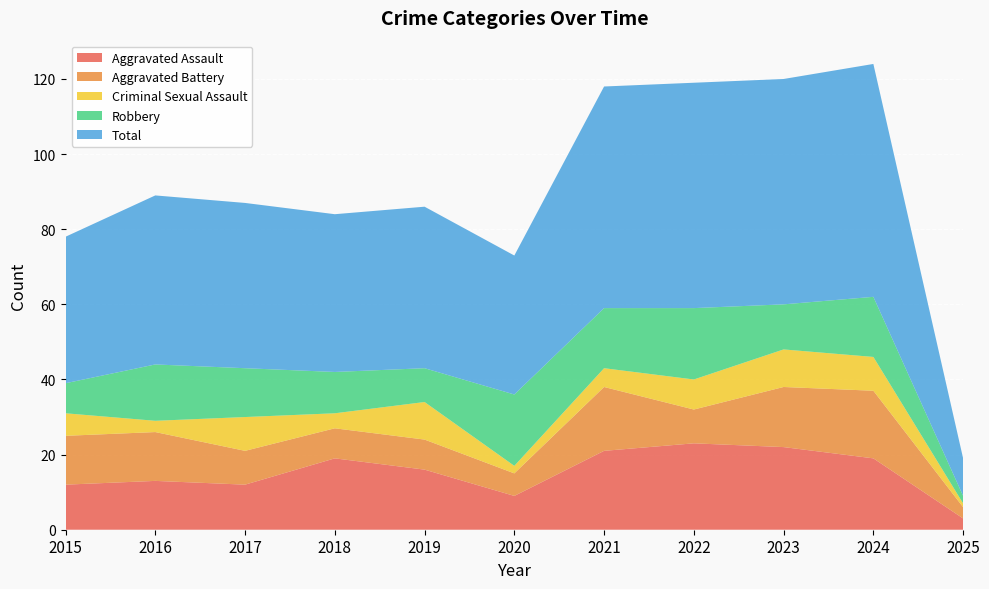

Reading right to left, extract all data points from this chart.

Aggravated Assault: 2025=3	2024=19	2023=22	2022=23	2021=21	2020=9	2019=16	2018=19	2017=12	2016=13	2015=12
Aggravated Battery: 2025=3	2024=18	2023=16	2022=9	2021=17	2020=6	2019=8	2018=8	2017=9	2016=13	2015=13
Criminal Sexual Assault: 2025=1	2024=9	2023=10	2022=8	2021=5	2020=2	2019=10	2018=4	2017=9	2016=3	2015=6
Robbery: 2025=2	2024=16	2023=12	2022=19	2021=16	2020=19	2019=9	2018=11	2017=13	2016=15	2015=8
Total: 2025=10	2024=62	2023=60	2022=60	2021=59	2020=37	2019=43	2018=42	2017=44	2016=45	2015=39